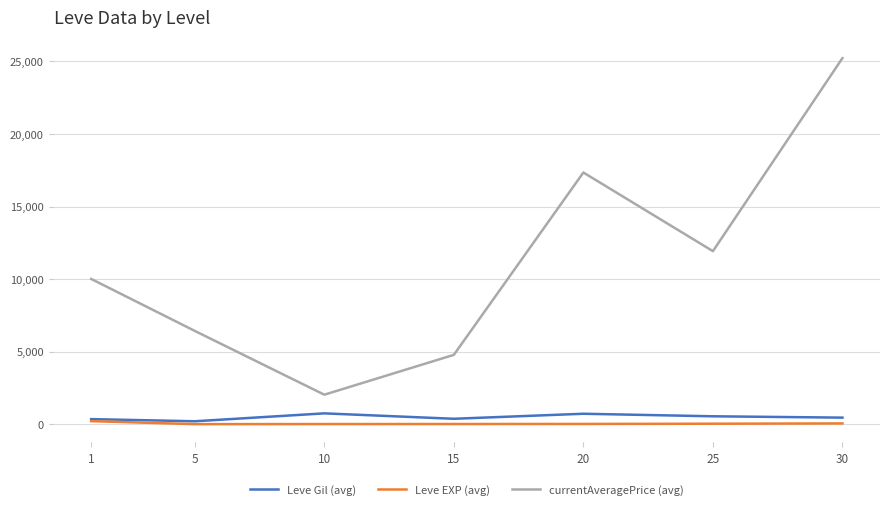

How many lines are shown in the chart?

3